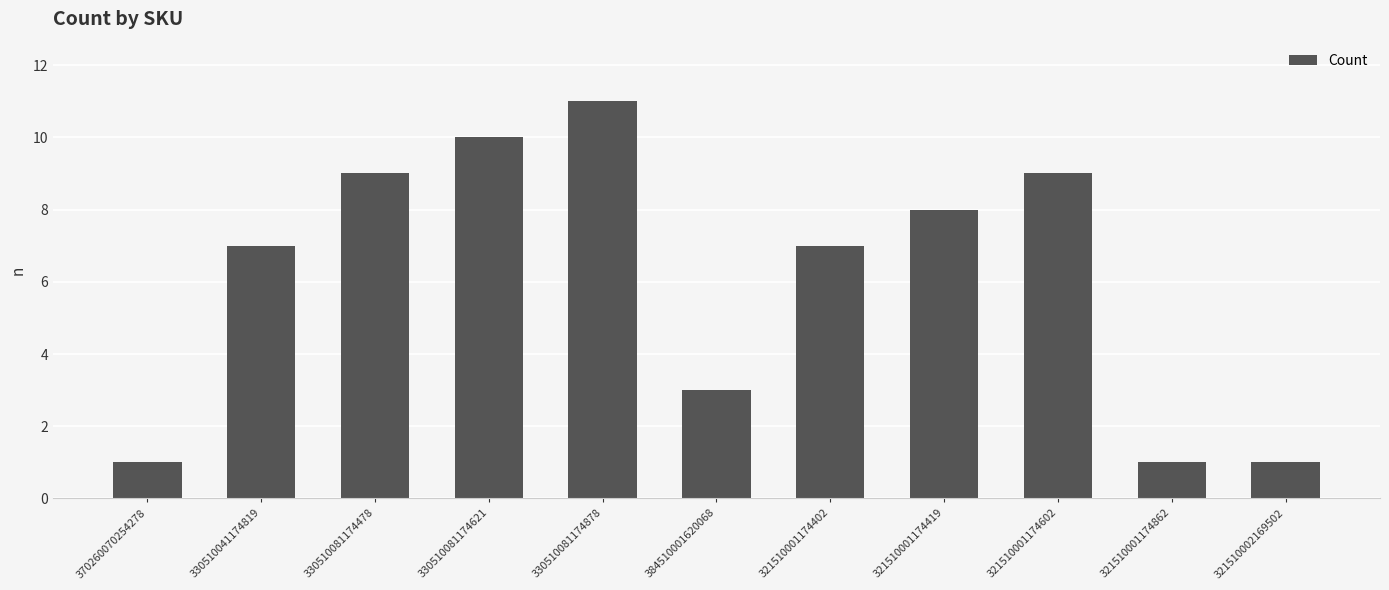

Reading left to right, list all the values displayed in this chart.

1	7	9	10	11	3	7	8	9	1	1